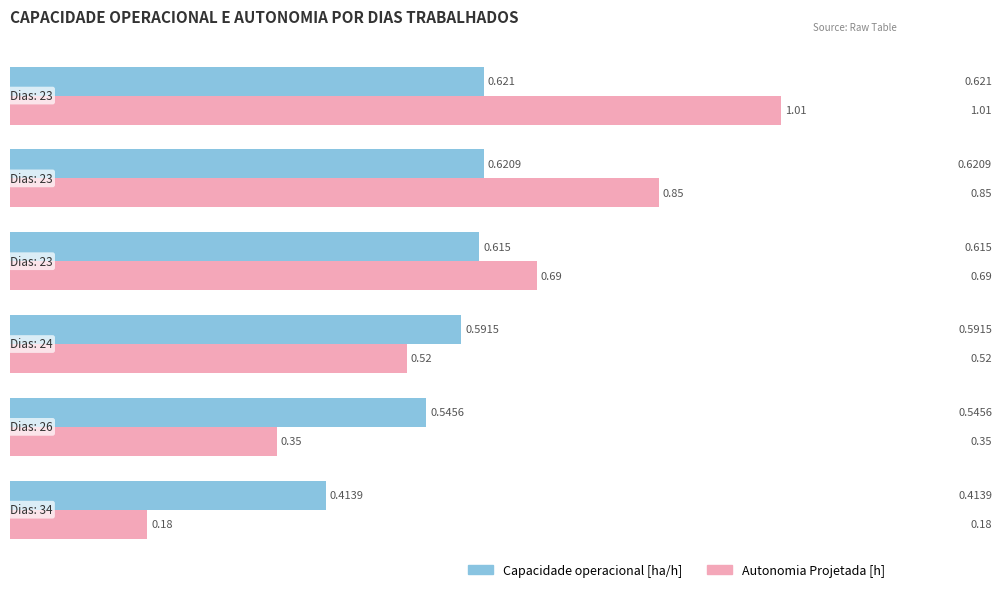

Which series has the largest total across all categories?

Autonomia Projetada [h]